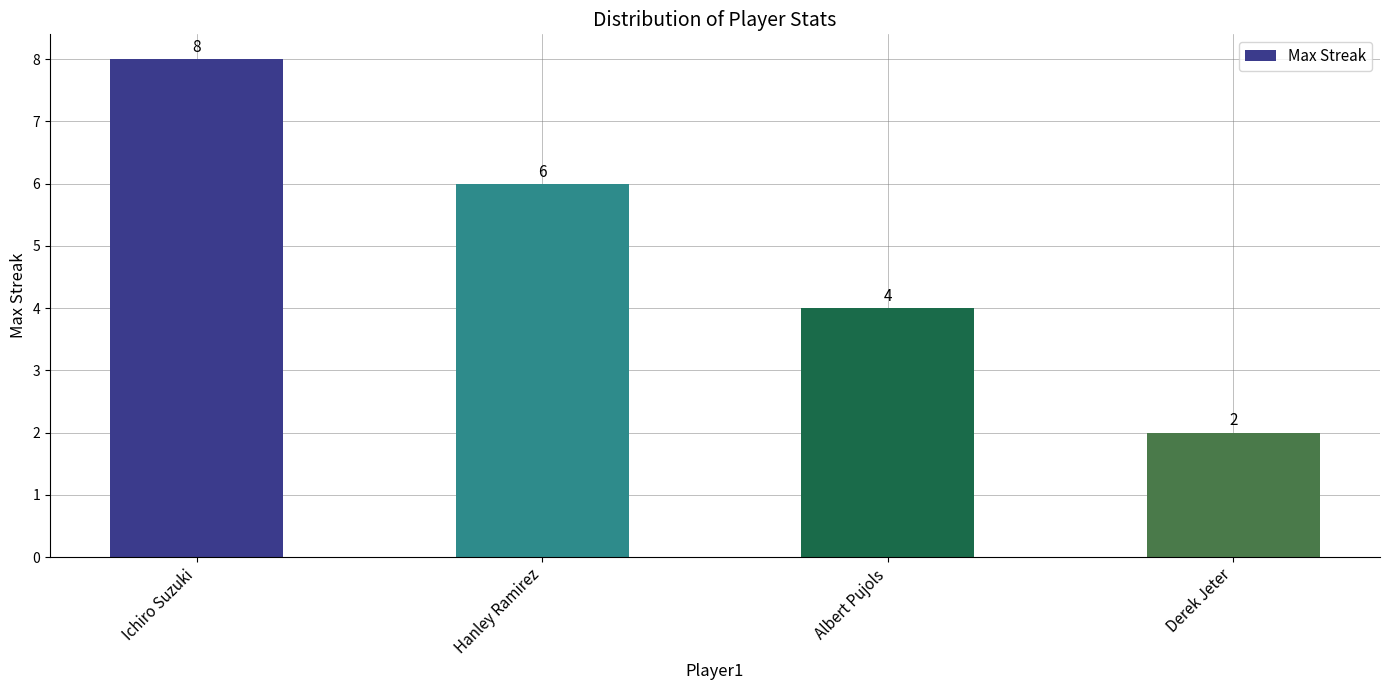

How many categories are shown in the chart?

4